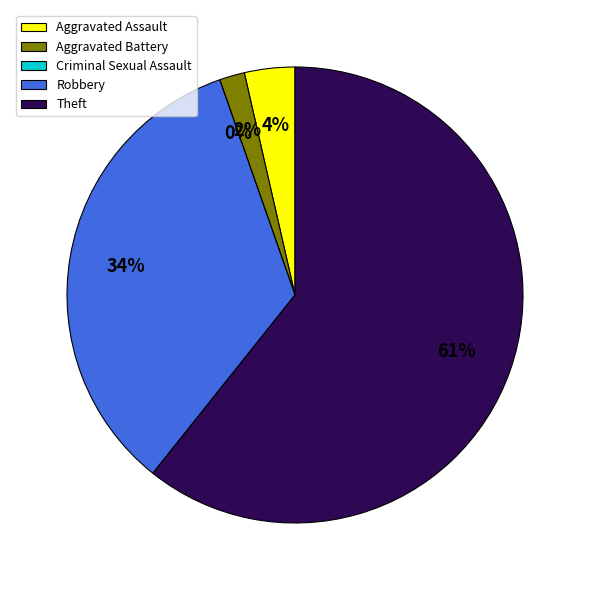

Is it true that Criminal Sexual Assault is 0% of the pie?

True